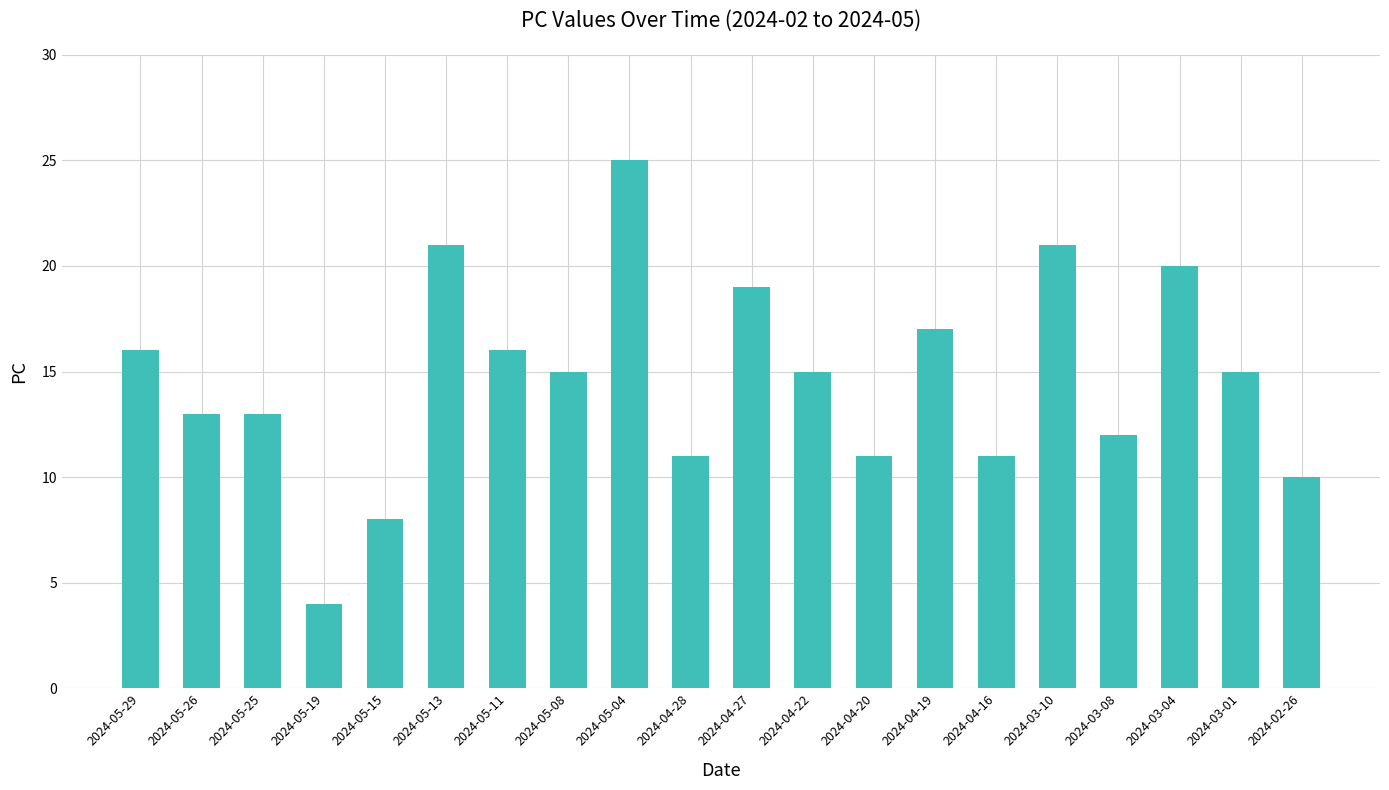

Read the value at 2024-05-04, to the nearest 5.

25